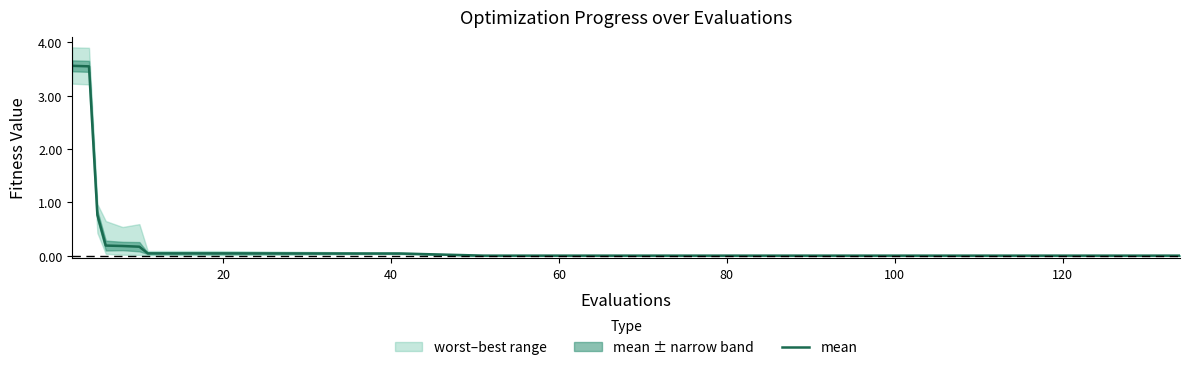

The chart shows a value of 0.0 at 9. True or false?

False